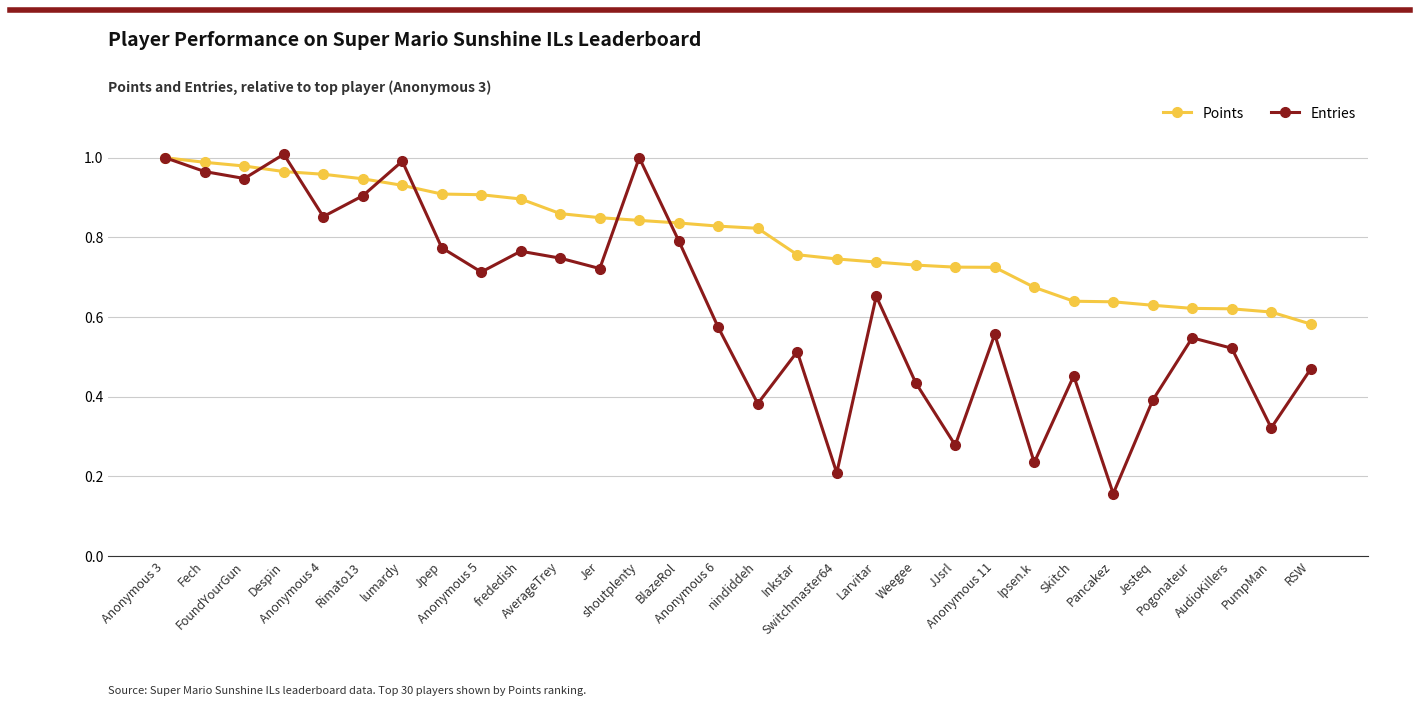

Which series changed the most between Anonymous 5 and Switchmaster64?

Entries